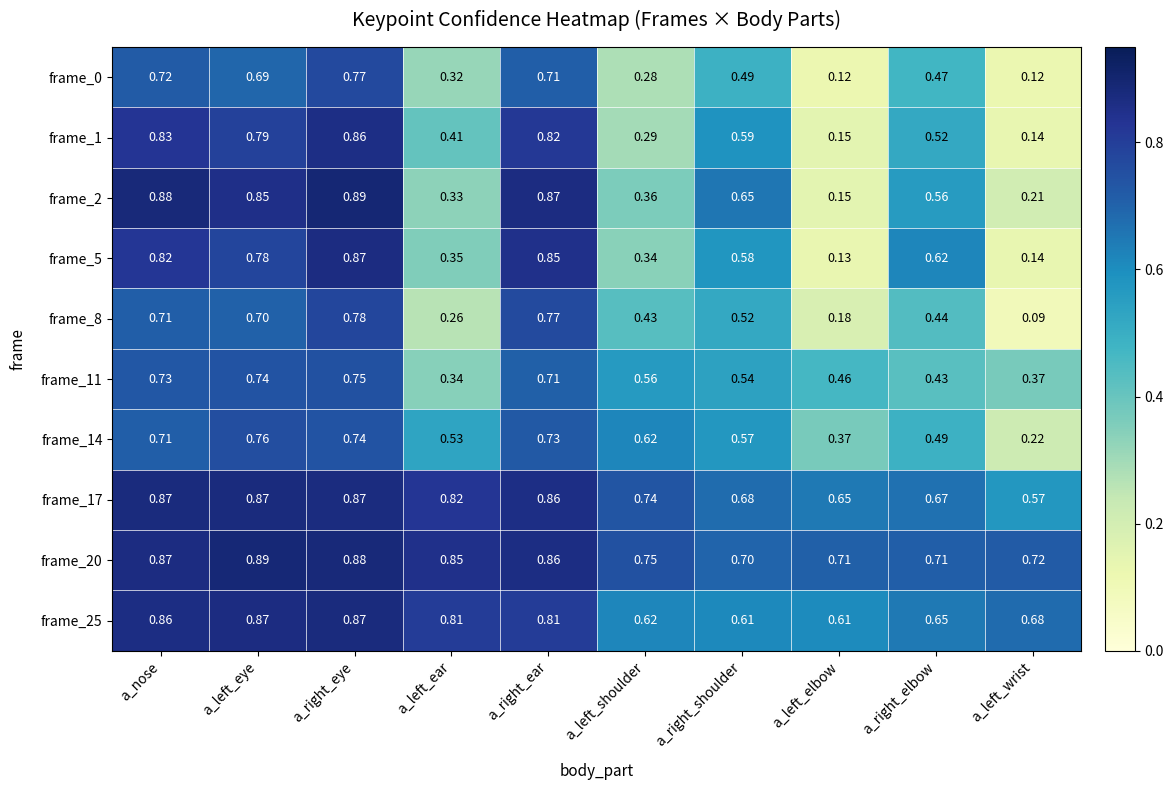

Is the value of frame_20 at a_left_eye greater than the value of frame_8 at a_left_shoulder?

Yes